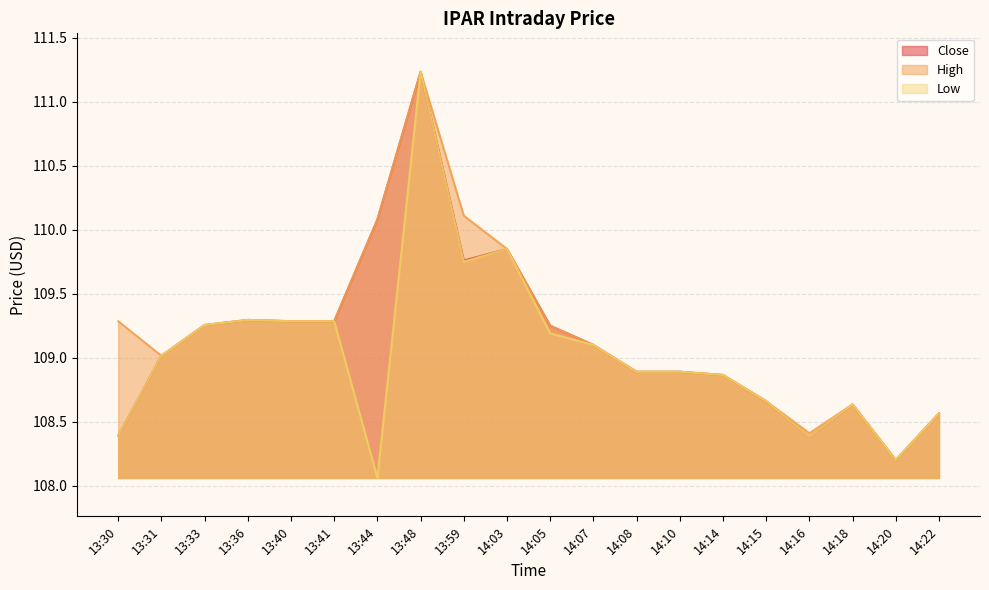

Between 14:10 and 13:31, which is larger?

13:31